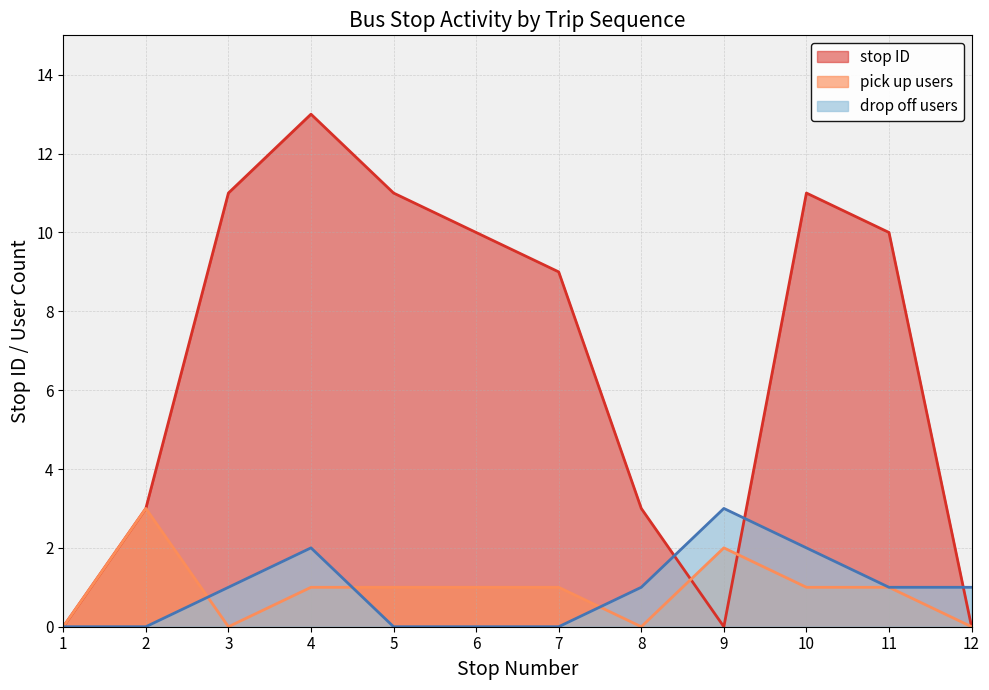

In stop ID, how many points are higher than both neighbors (excluding endpoints)?

2